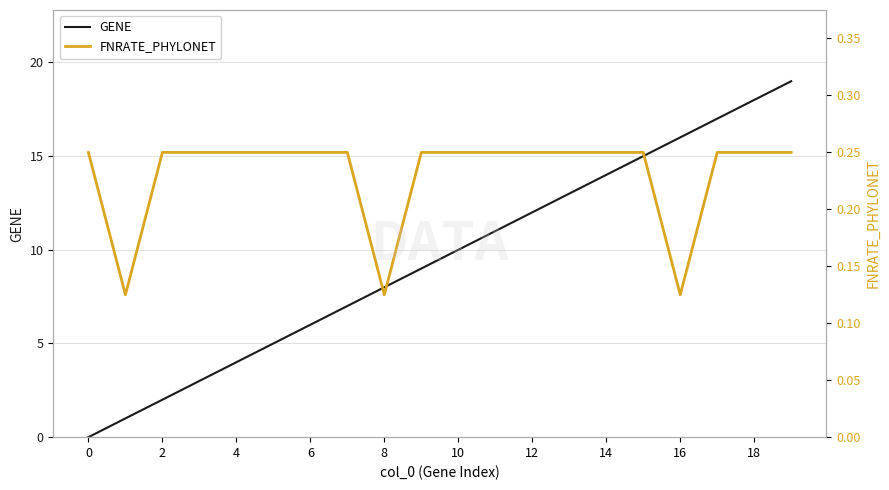

How many times do FNRATE_PHYLONET and GENE cross each other?

1